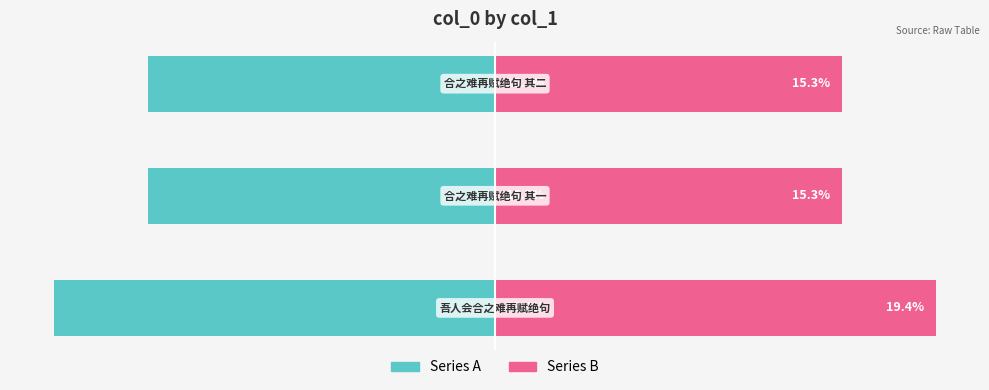

The value of Series A at 1 is -15.3. True or false?

True